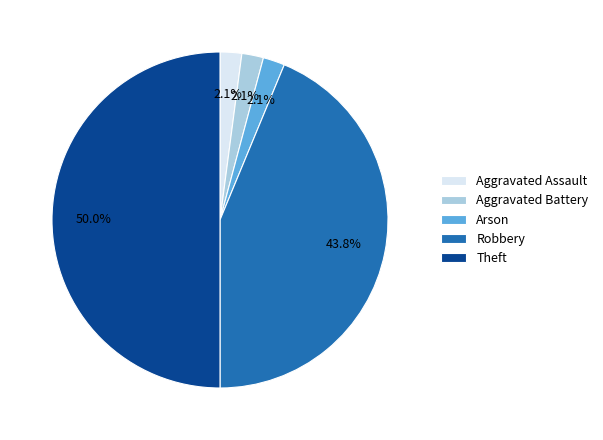

Is it true that Robbery is 56% of the pie?

False